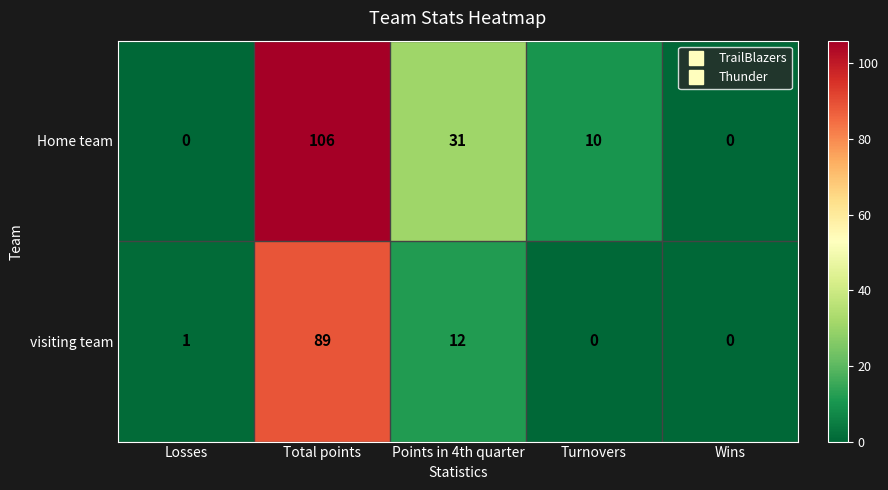

What is the sum of the Home team values at Turnovers and Points in 4th quarter?

41